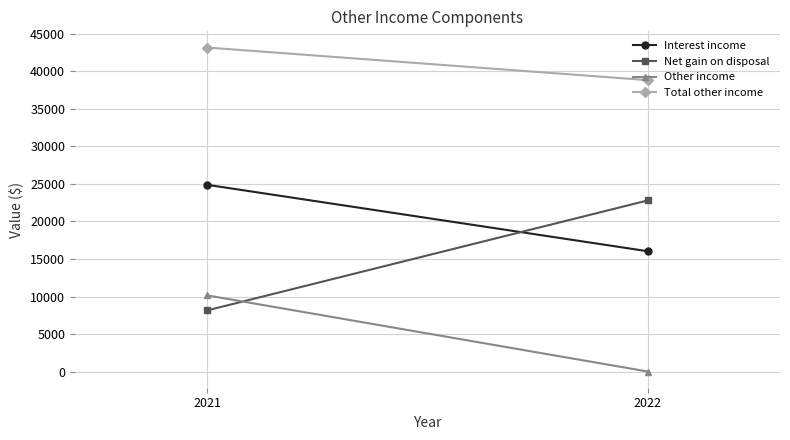

The Interest income series shows 24892 at 2021. True or false?

True